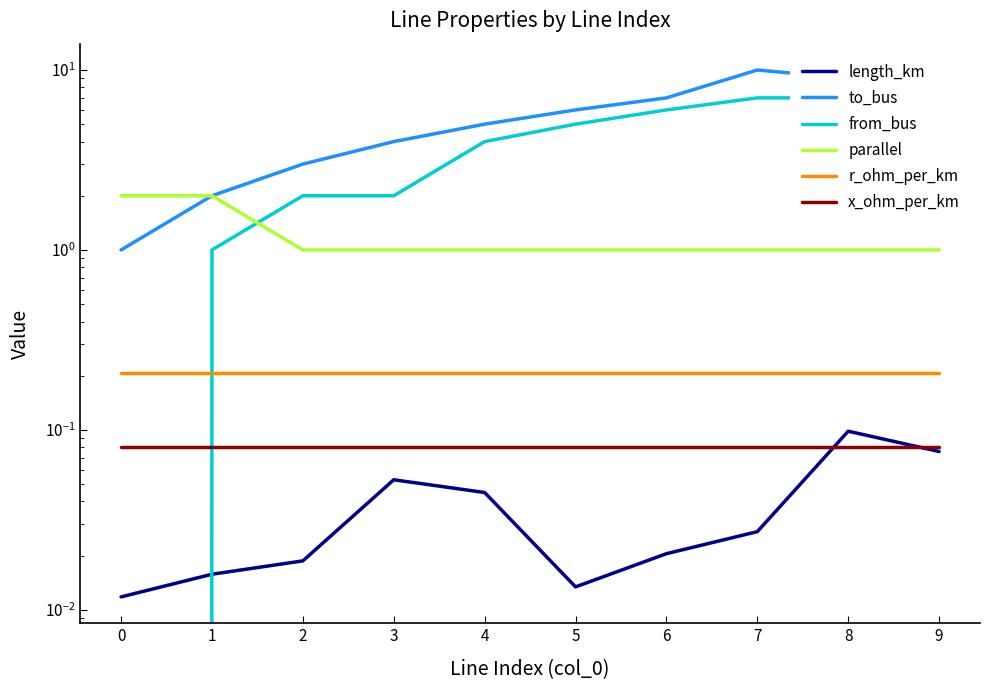

What is the sum of all to_bus values?

56.0